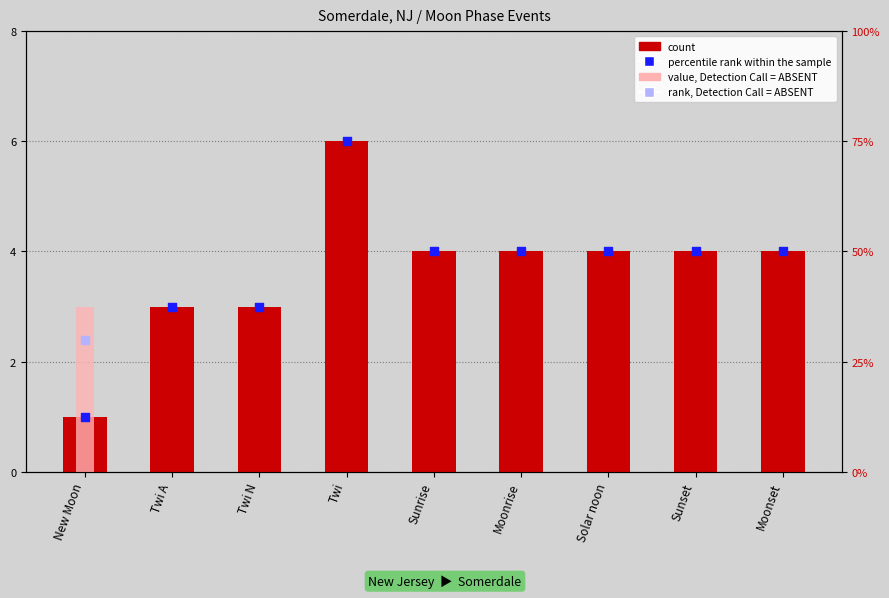

Which series has the largest total across all categories?

percentile rank within the sample